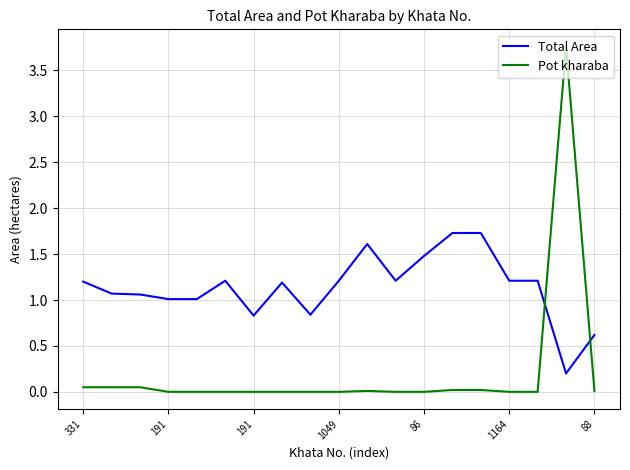

What is the greatest value displayed?

3.8